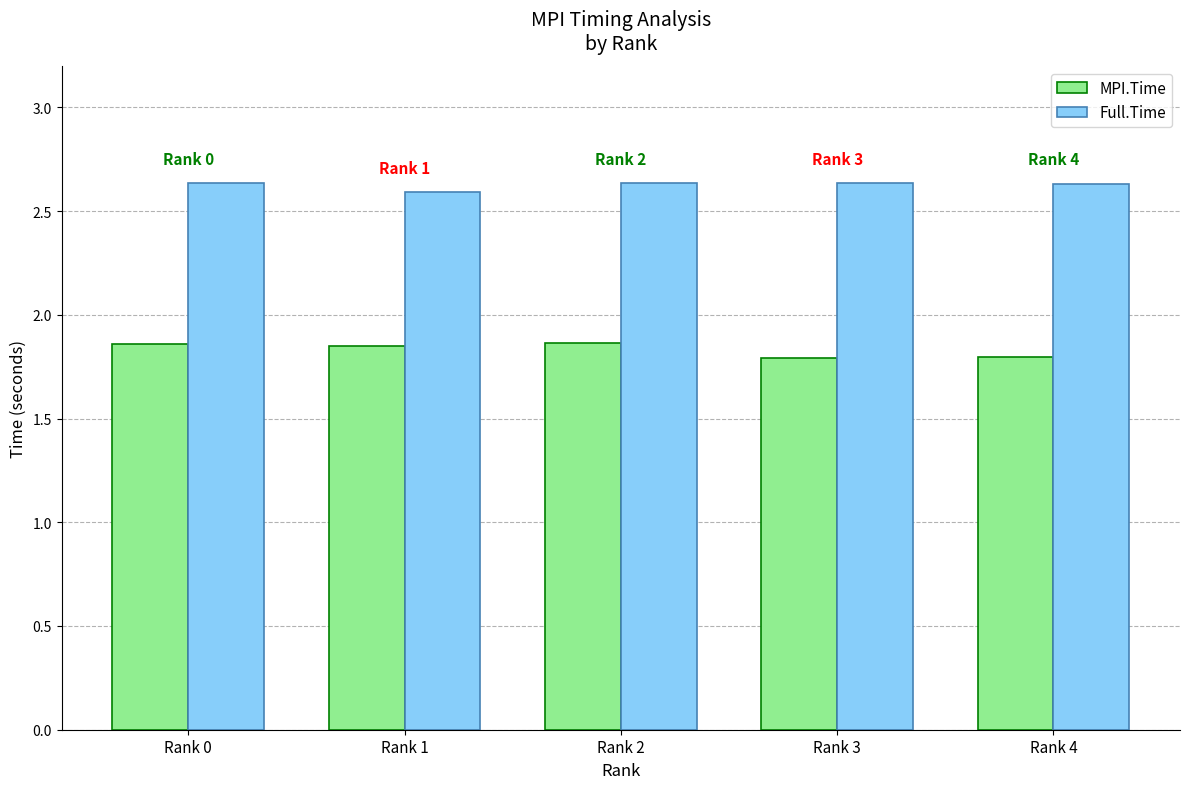

What is the difference between the maximum and second lowest values in the MPI.Time series?

0.1